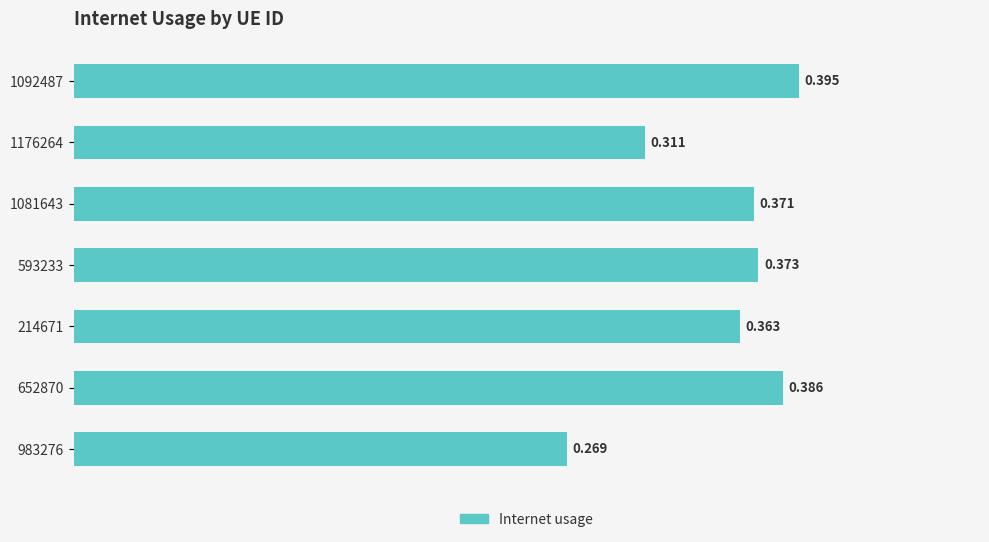

What is the sum of all values?

2.5